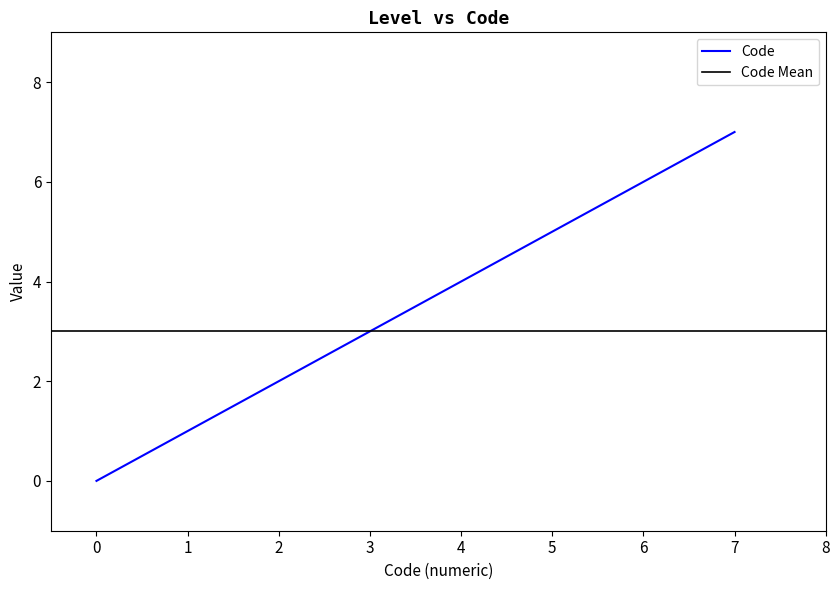

The value of Code at 7 is 10. True or false?

False